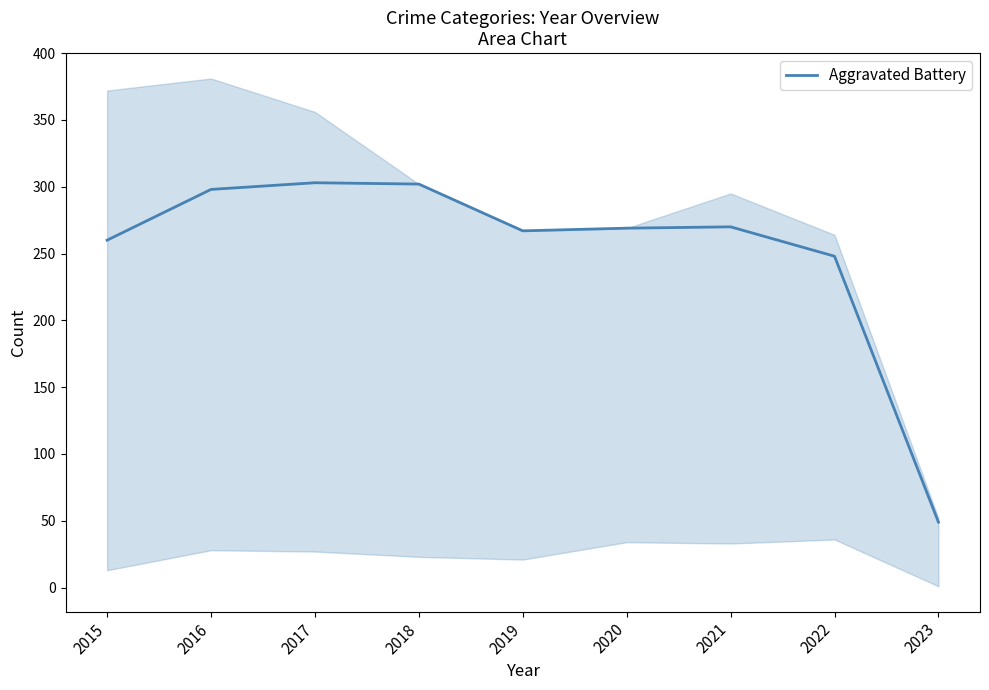

What is the minimum value shown in the chart?

49